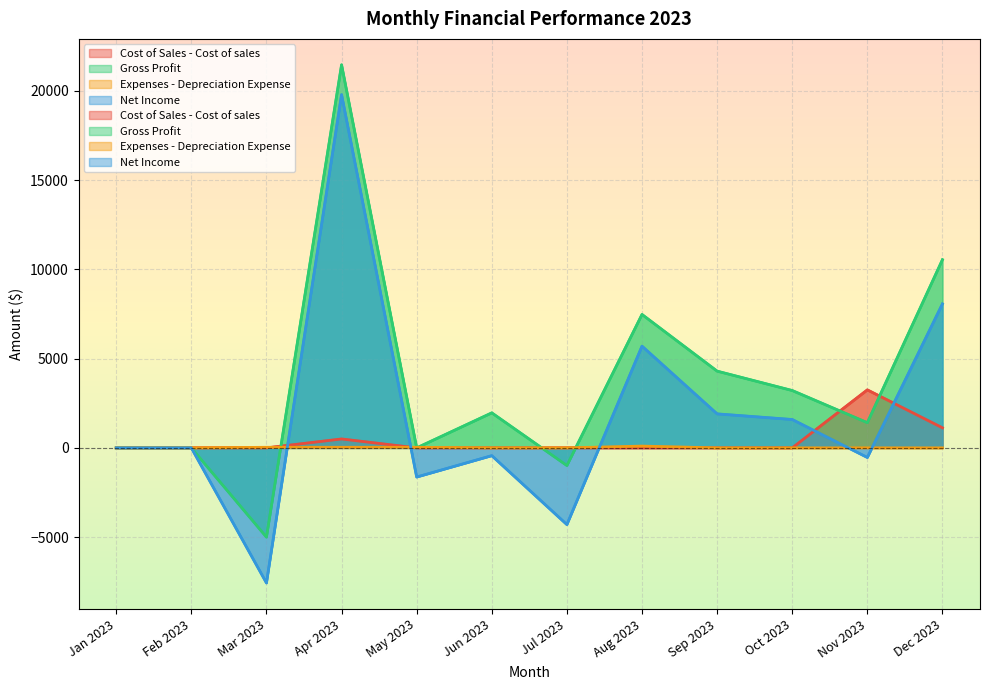

Is the value of Cost of Sales - Cost of sales at Jul 2023 greater than the value of Gross Profit at May 2023?

No